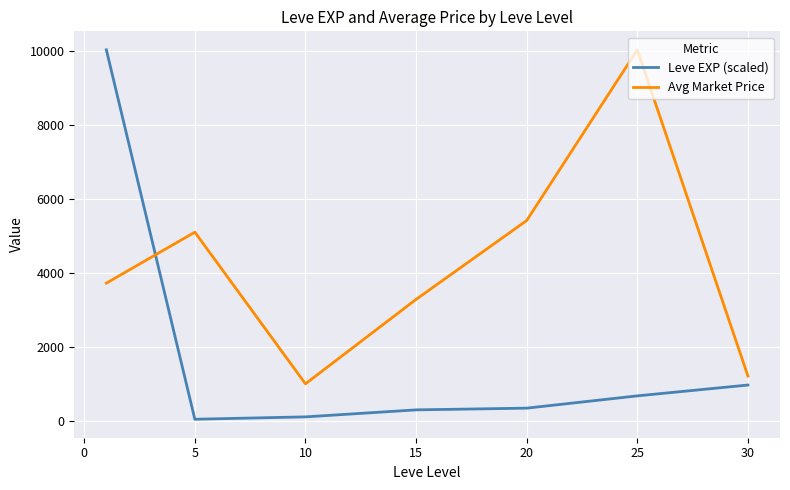

True or false: Avg Market Price and Leve EXP (scaled) cross at least once.

True